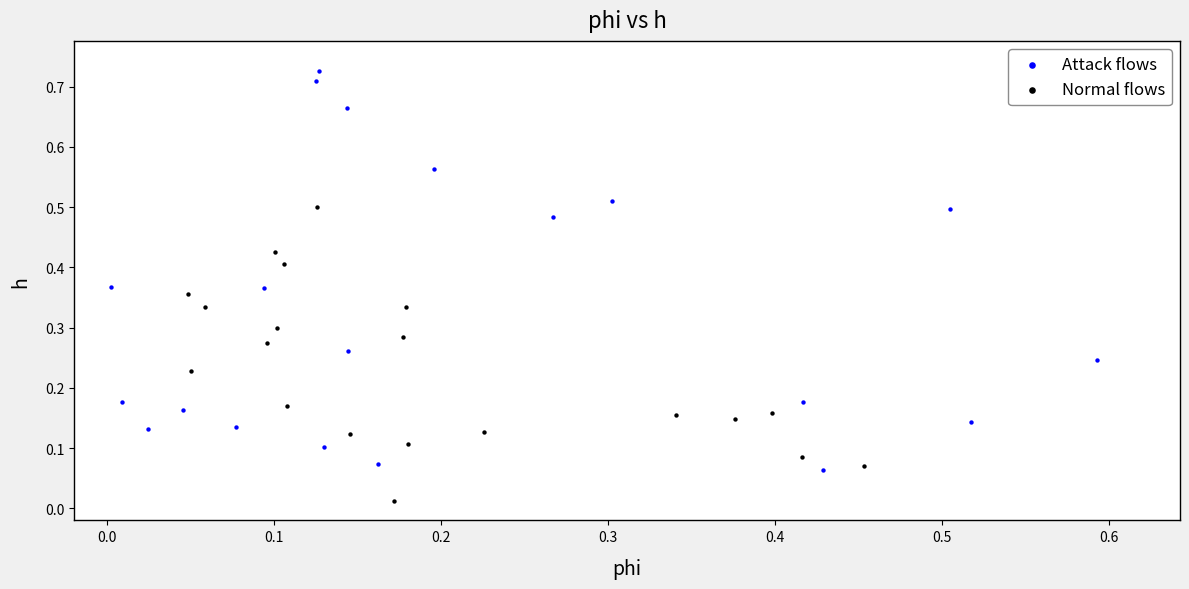

Which series contains the highest Y value?

Attack flows